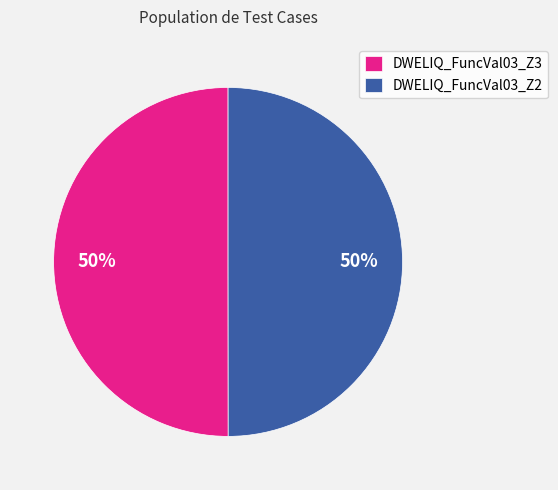

The DWELIQ_FuncVal03_Z3 slice represents 50% of the pie. True or false?

True